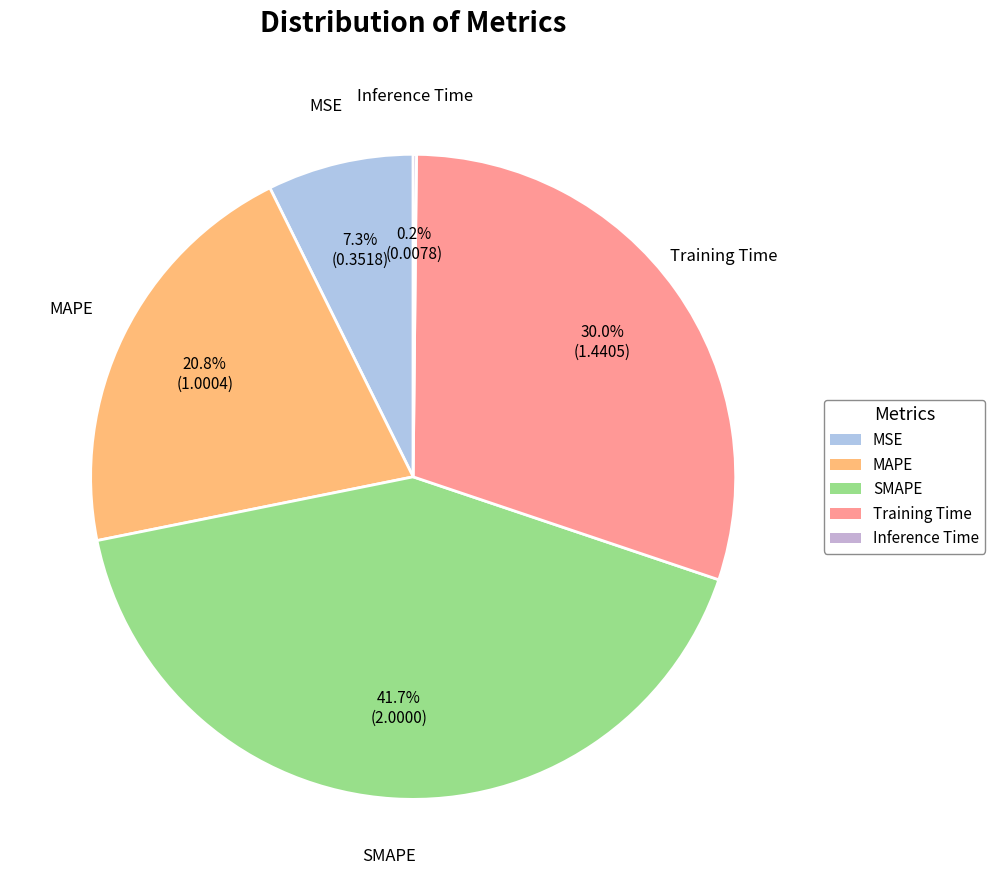

To the nearest percent, what is the average slice percentage?

20%